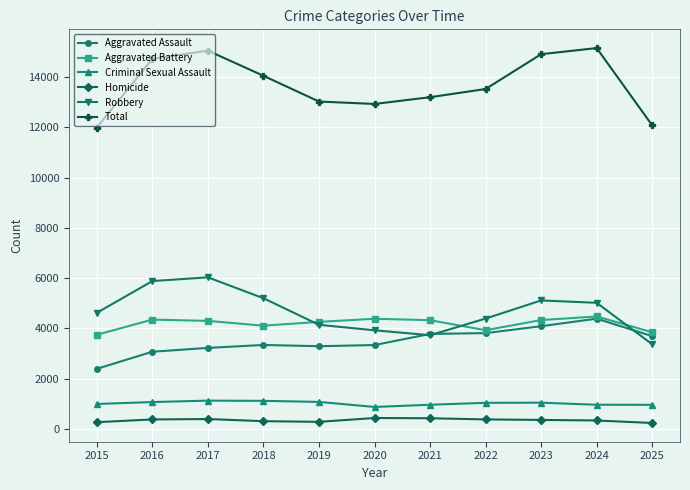

How many values in the Total series are below 13531?

5